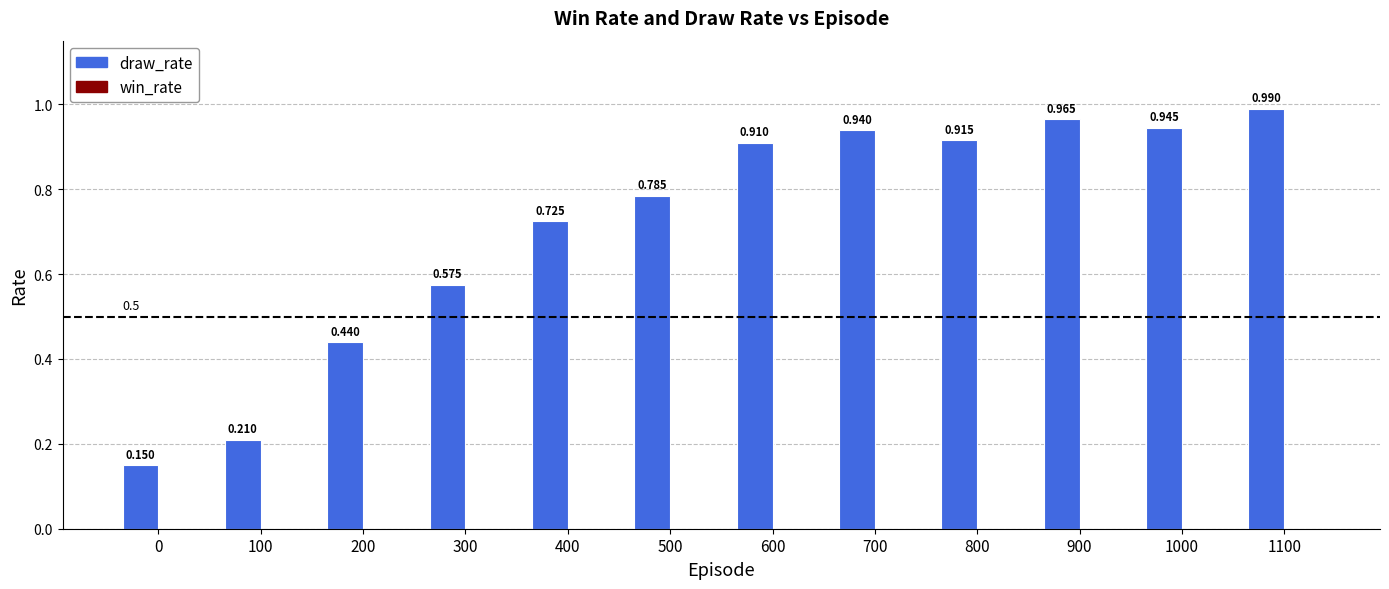

How many distinct data groups are displayed?

1